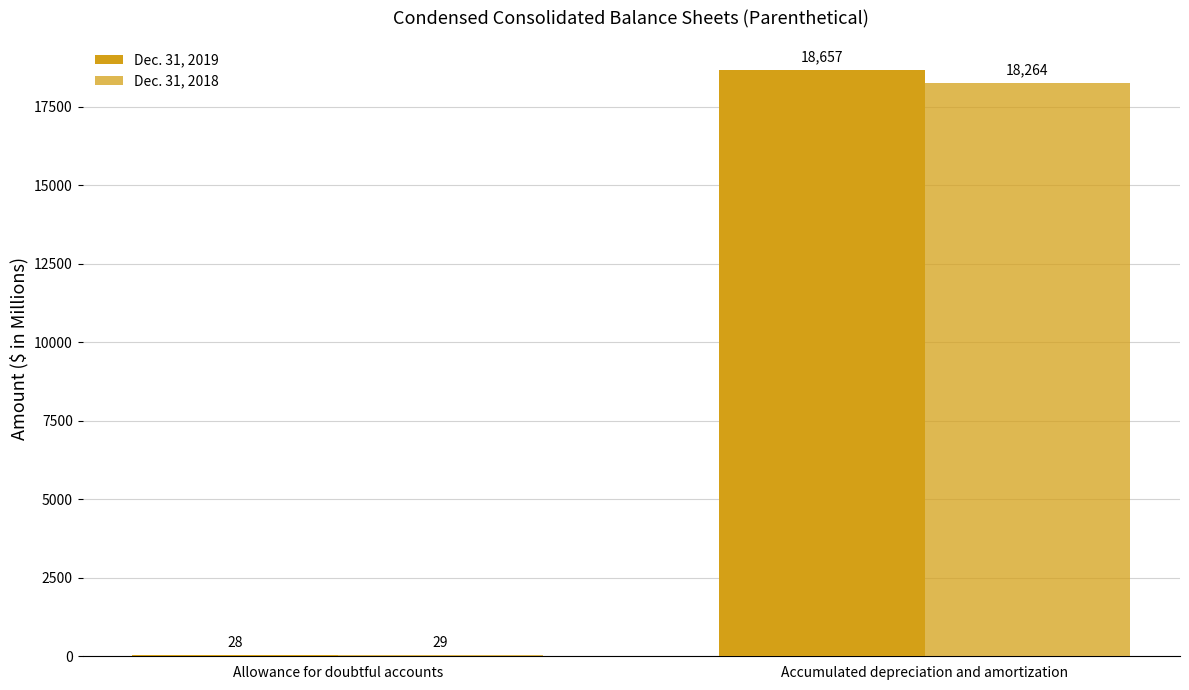

Reading left to right, extract all data points from this chart.

Dec. 31, 2019: Allowance for doubtful accounts=28	Accumulated depreciation and amortization=18657
Dec. 31, 2018: Allowance for doubtful accounts=29	Accumulated depreciation and amortization=18264